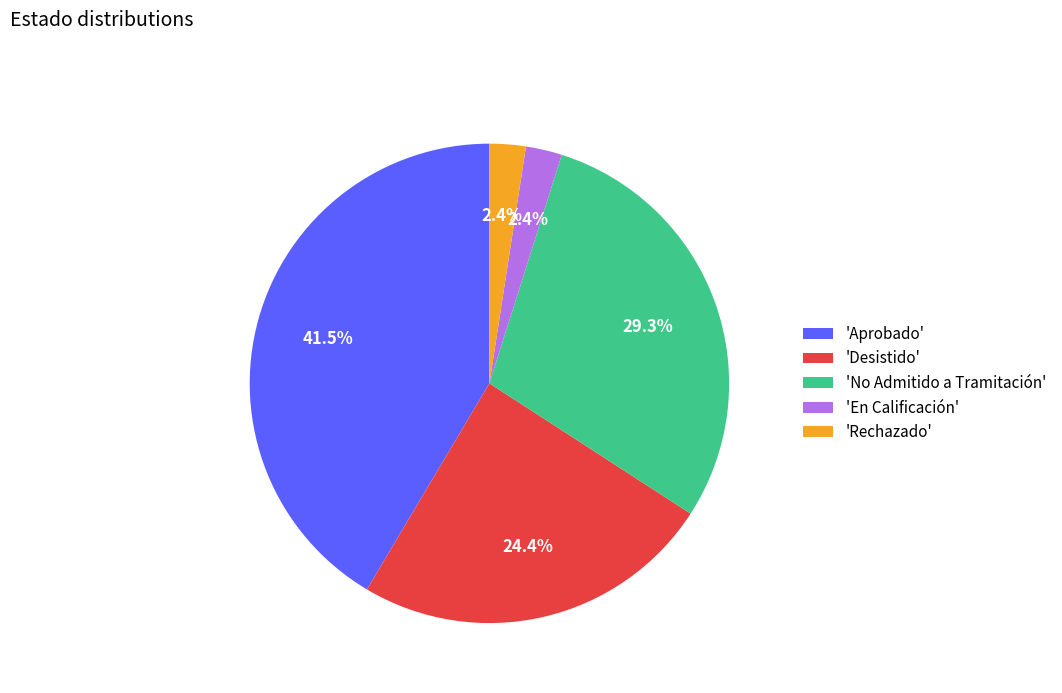

Is 'Aprobado' the majority of the pie?

No